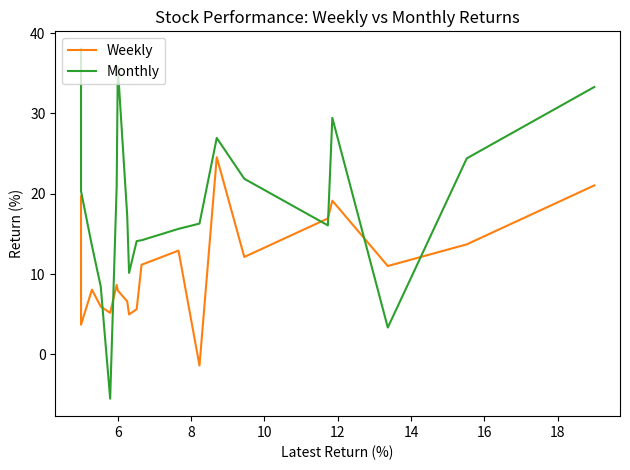

What is the difference between the maximum and minimum values in the Weekly series?

25.9